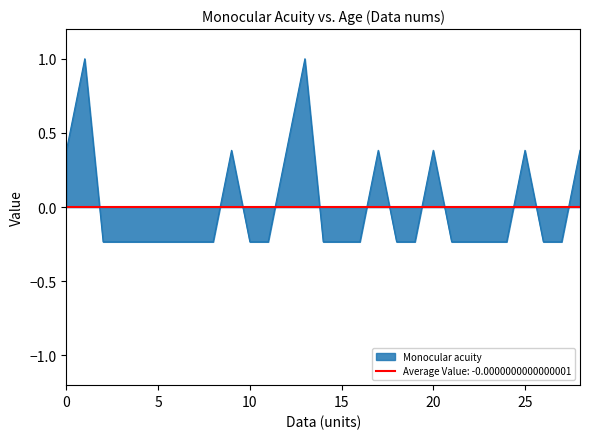

What is the label of the 22nd point from the left?

21